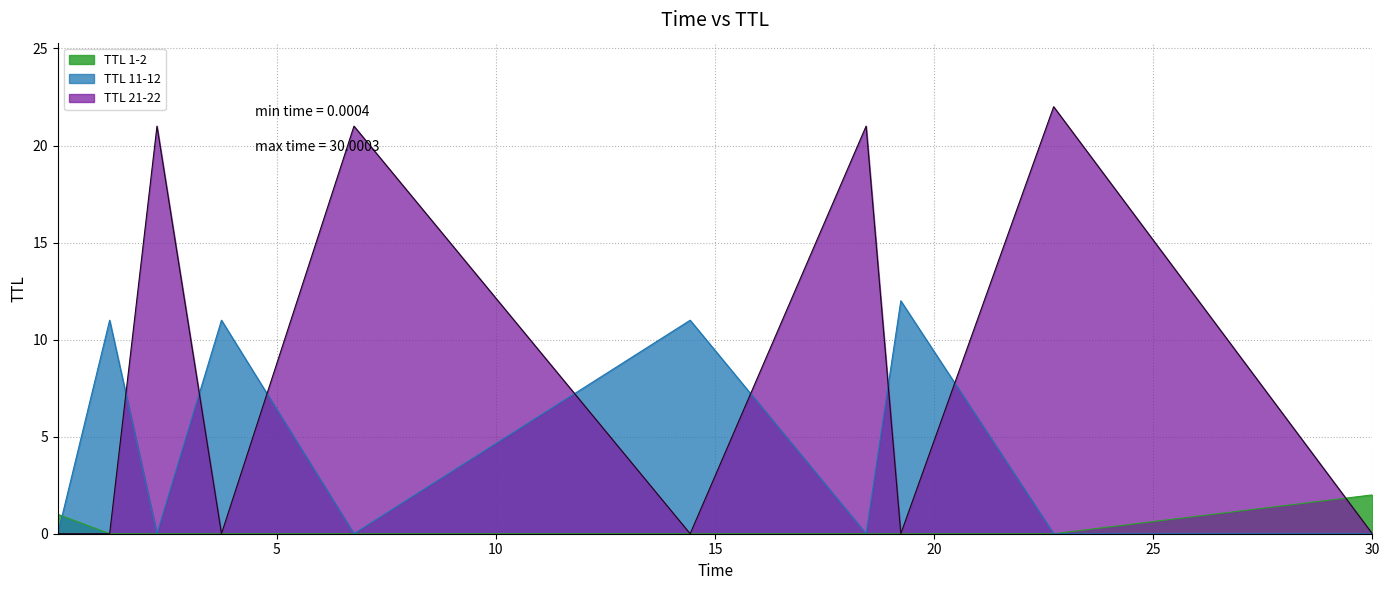

List the series in order of their overall mean, highest first.

TTL 21-22, TTL 11-12, TTL 1-2